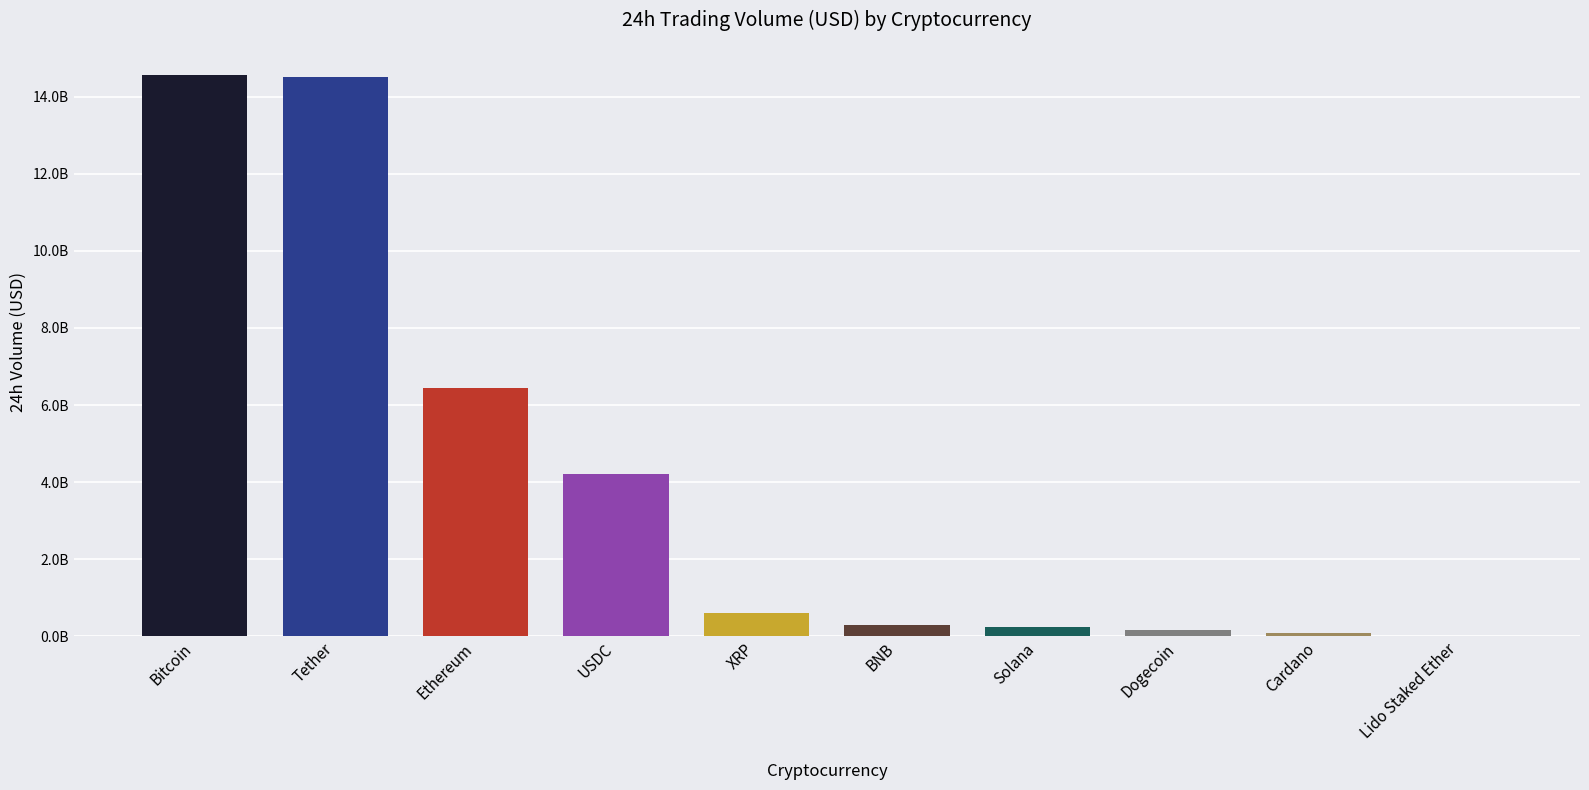

What is the difference between the maximum and minimum values?

14561558701